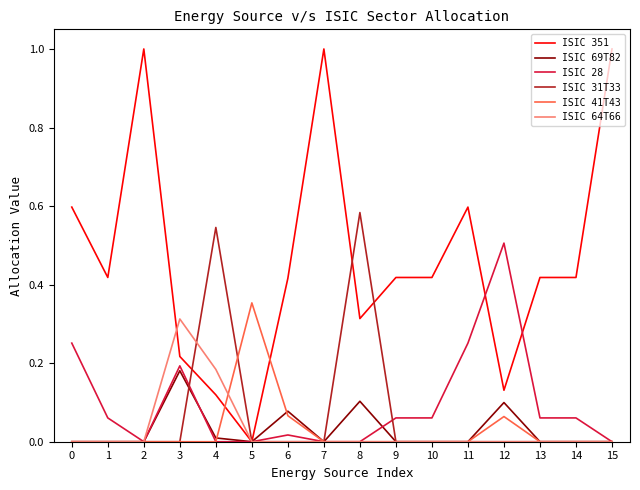

At how many categories does at least one series exceed 0?

16